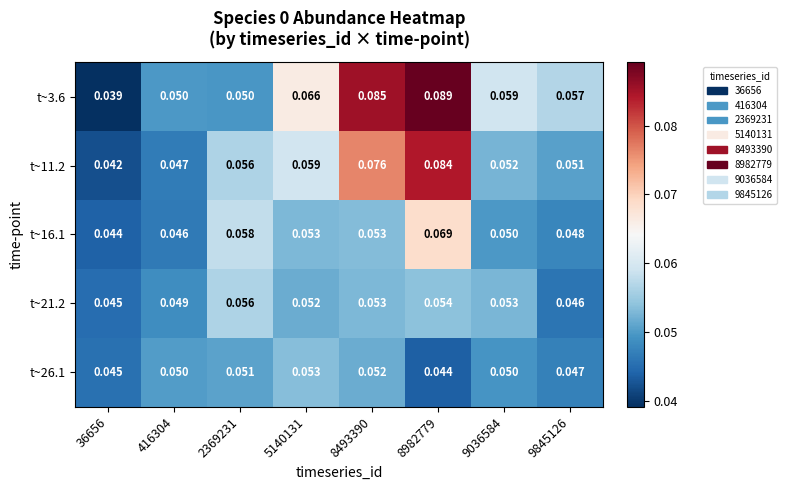

Is the value of t~26.1 at 9036584 greater than the value of t~11.2 at 416304?

Yes